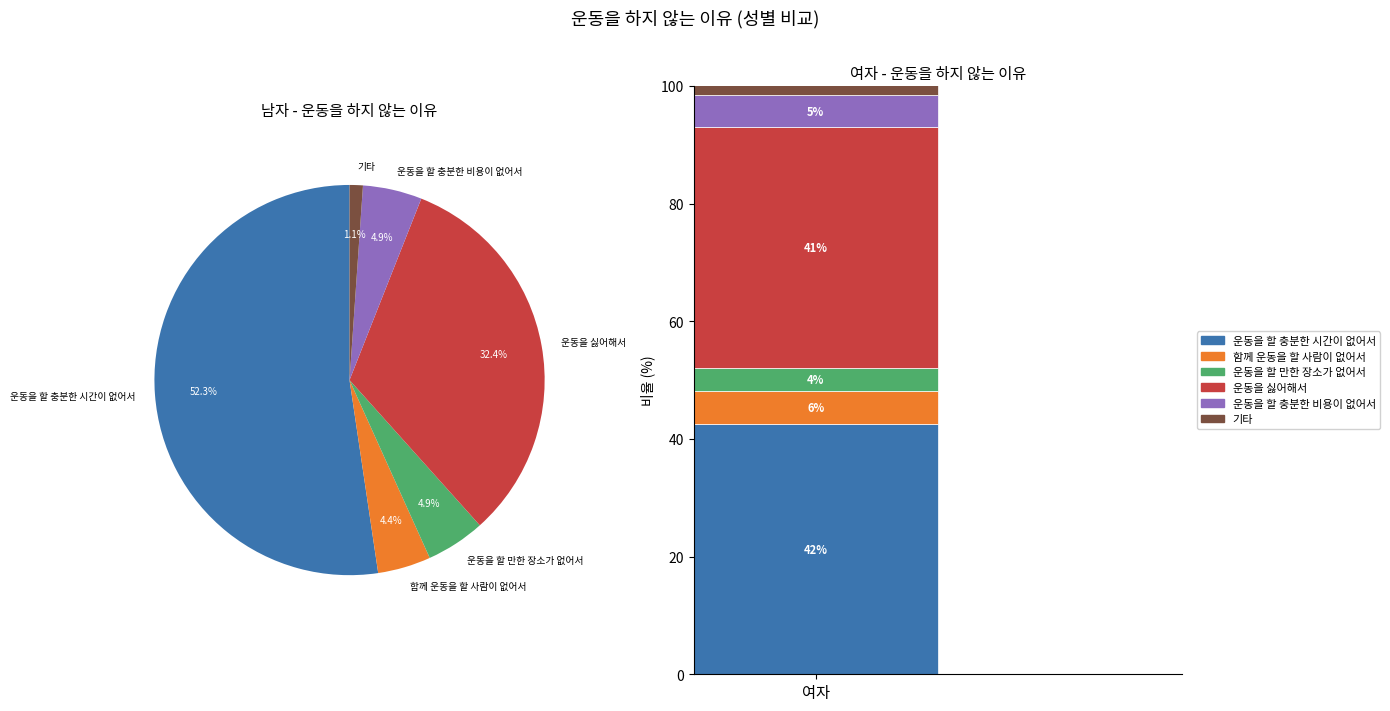

The 여자 slice represents 64% of the pie. True or false?

False